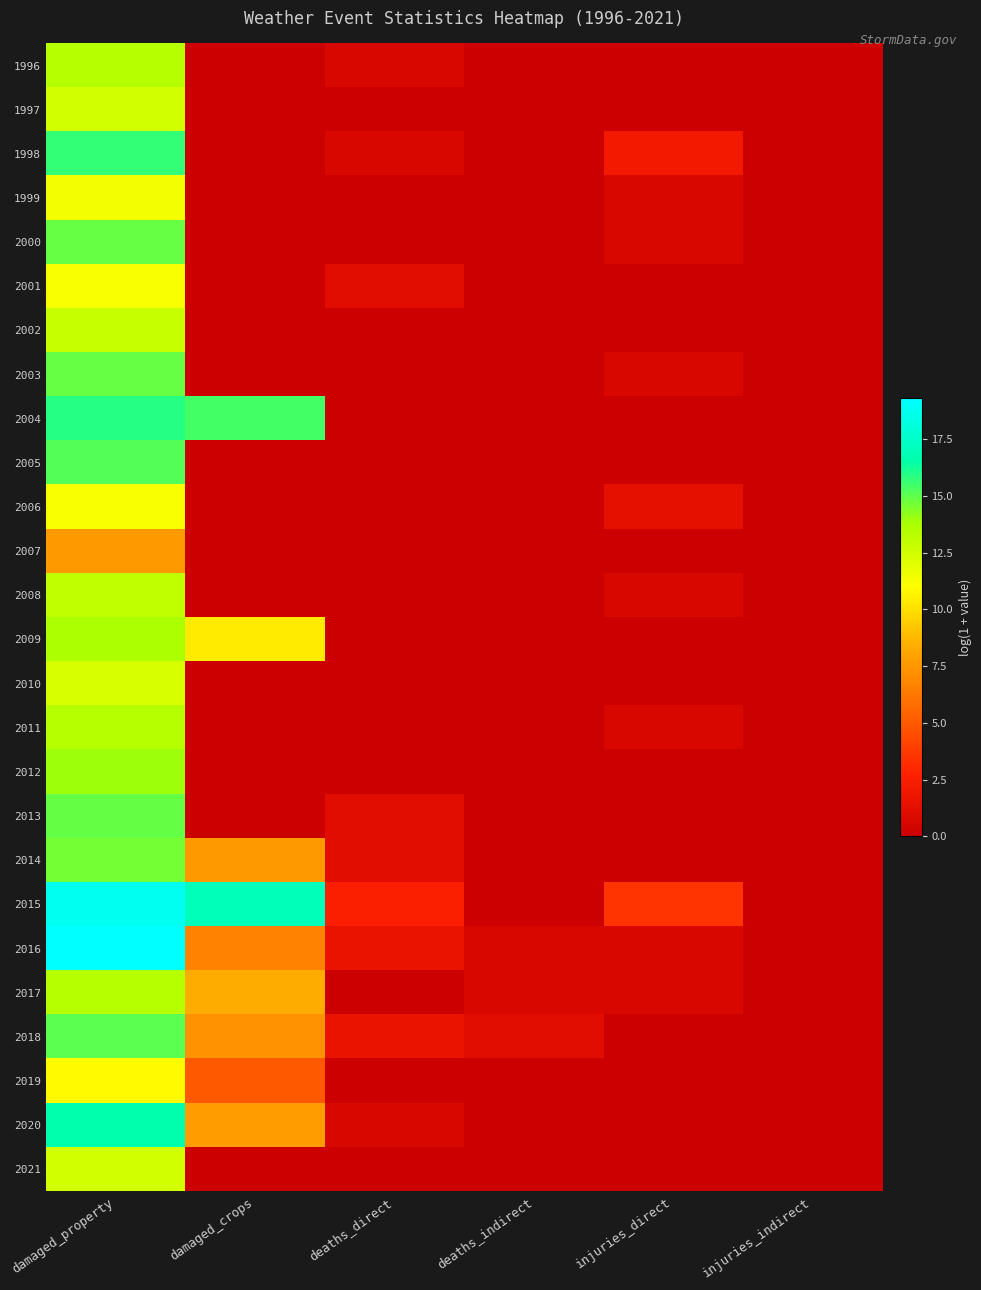

Between deaths_direct and deaths_indirect, which is larger?

deaths_direct